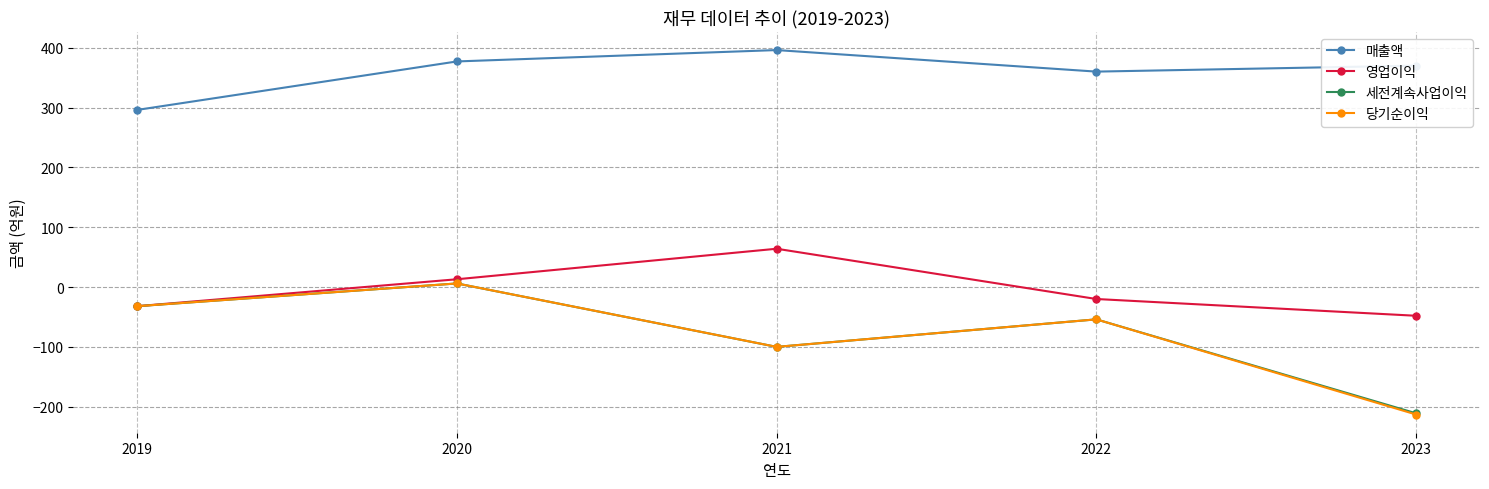

At which label is 세전계속사업이익 closest to -102?

2021